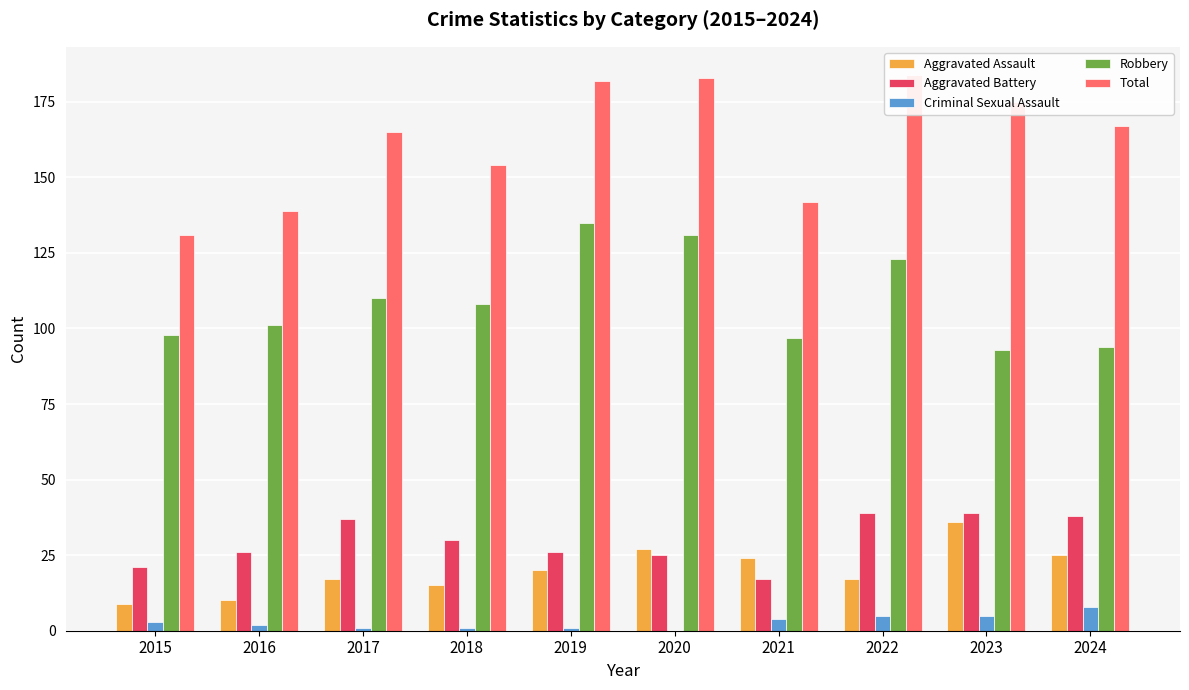

What is the average value of the Criminal Sexual Assault series?

3